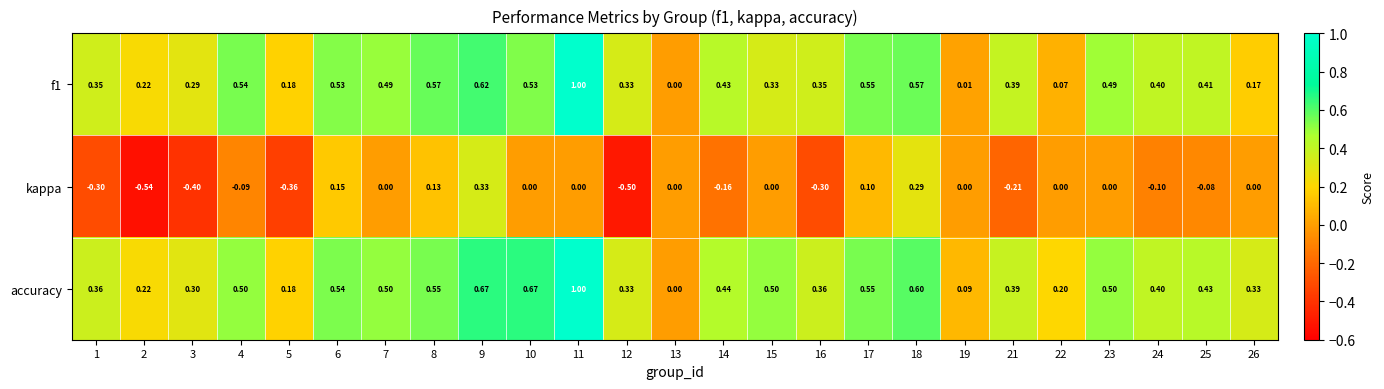

Is the value of f1 at 7 greater than the value of accuracy at 23?

No